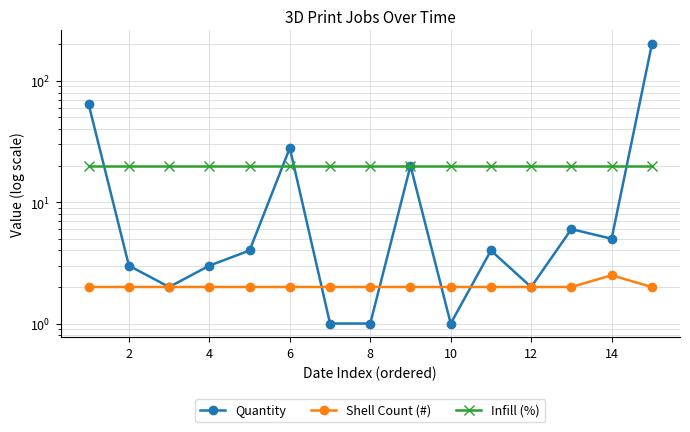

Count the Shell Count (#) values in the range 2 to 3.

15